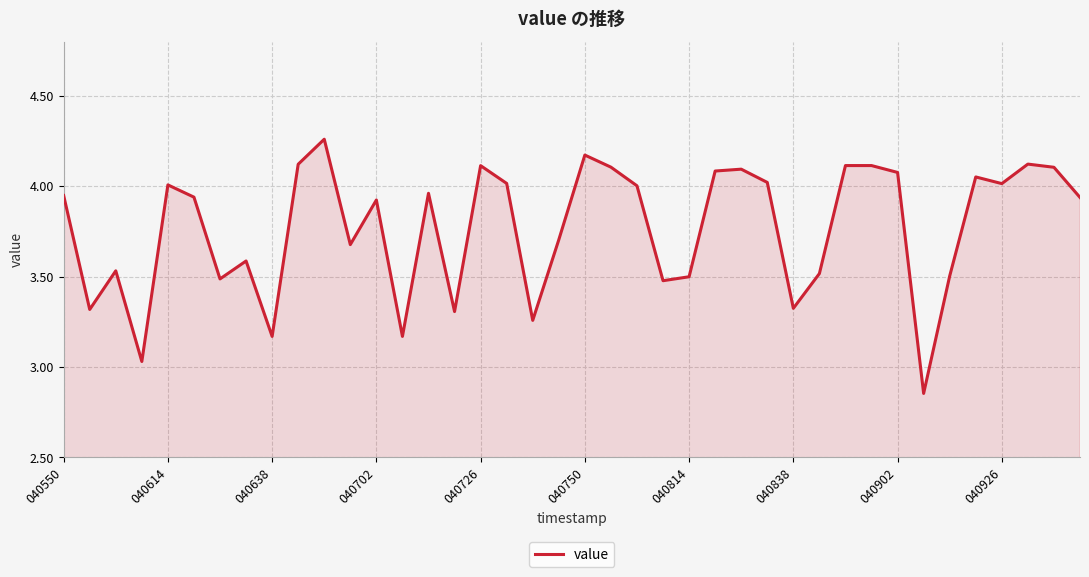

What is the difference between the maximum and minimum values?

1.4